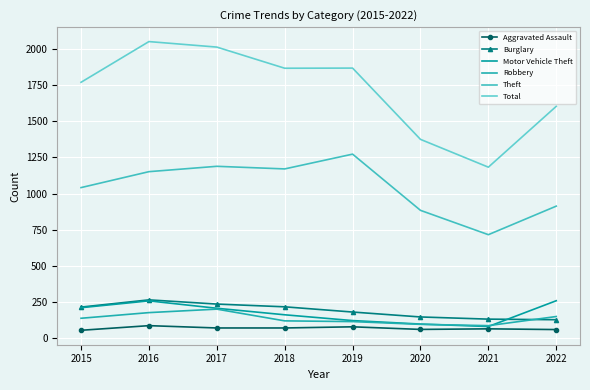

What is the value of the Burglary point at the 6th from the left?

148